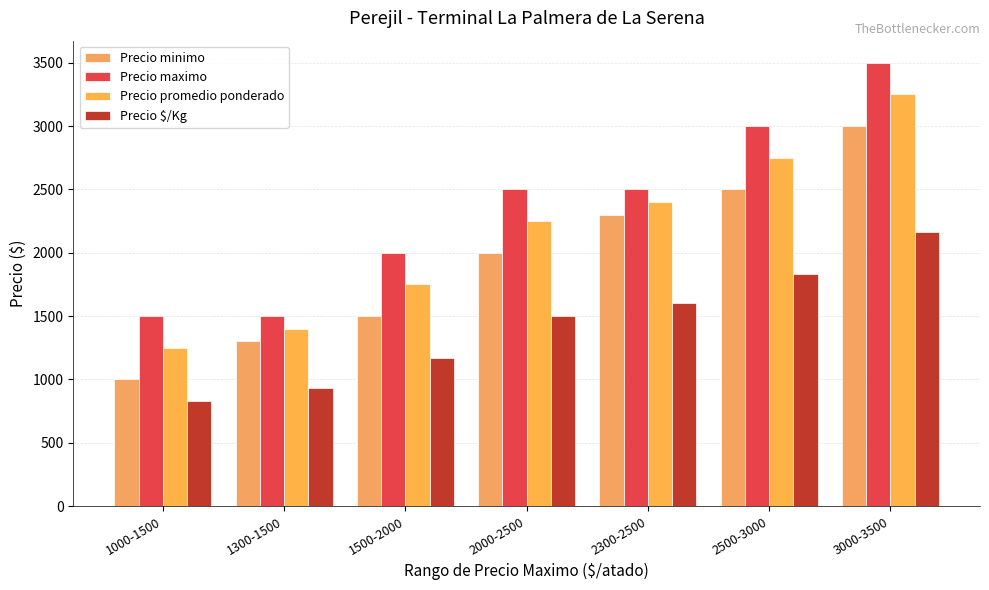

Which series has the largest total across all categories?

Precio maximo